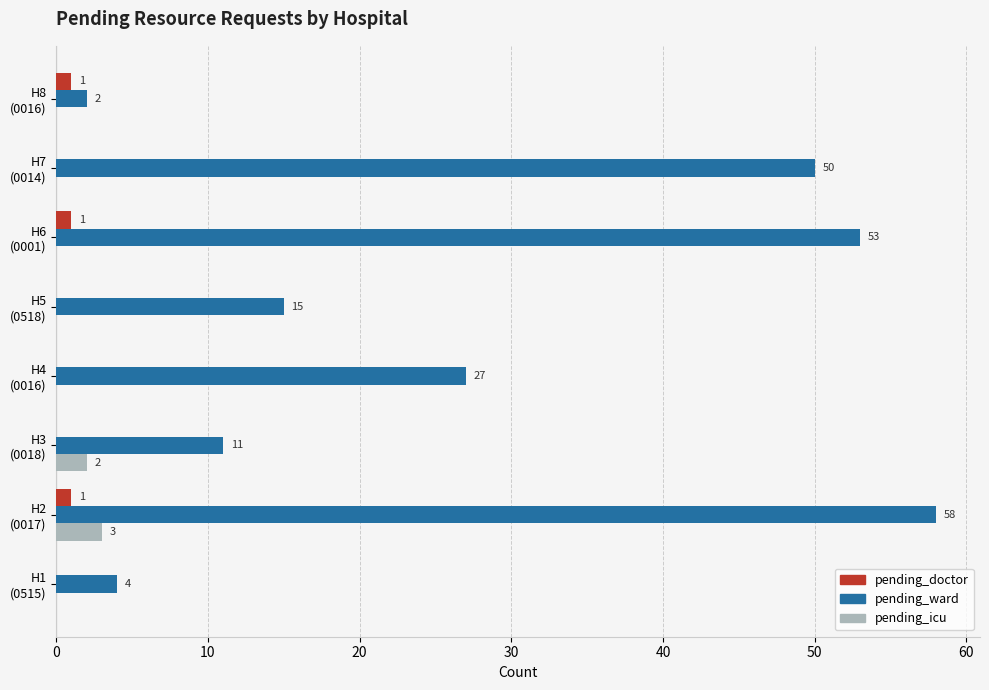

What is the maximum value shown in the chart?

58